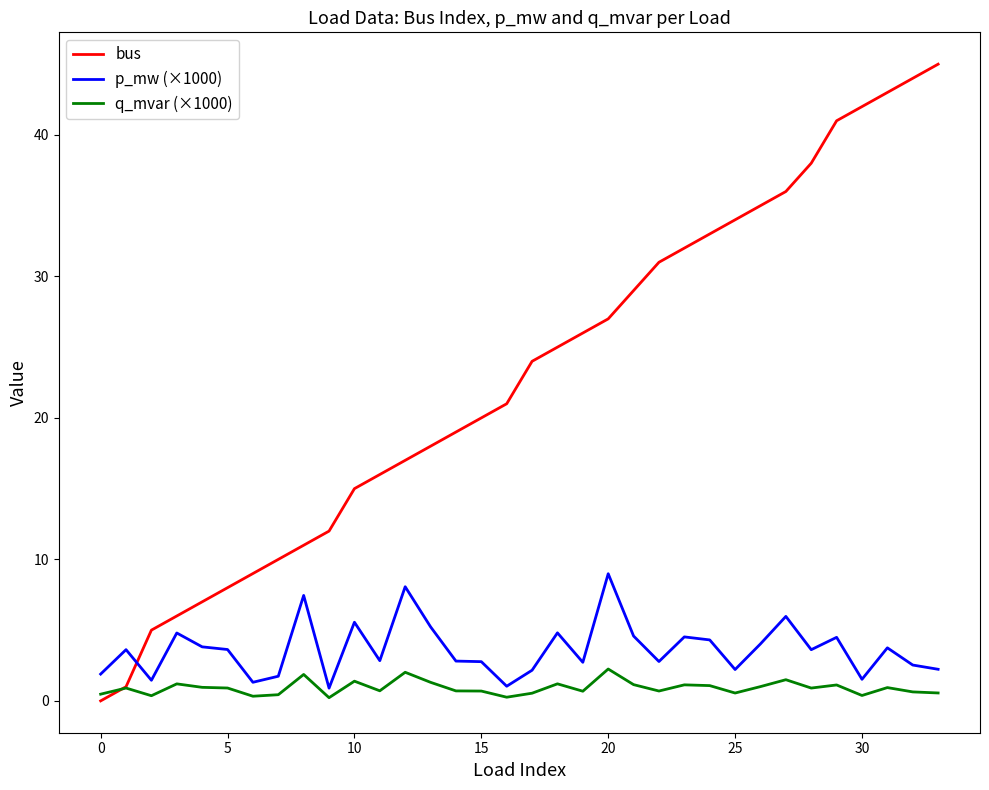

Which series has the largest range (max minus min)?

bus